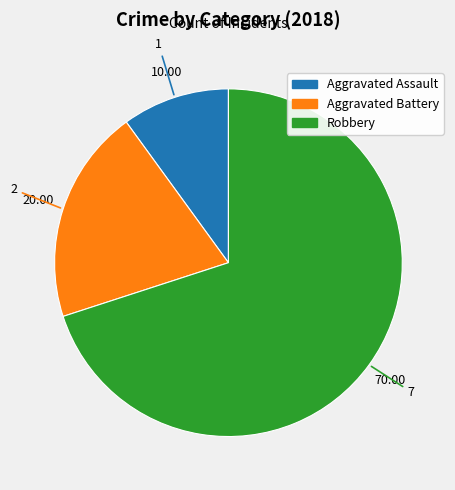

Which slice represents more than half of the pie?

Robbery